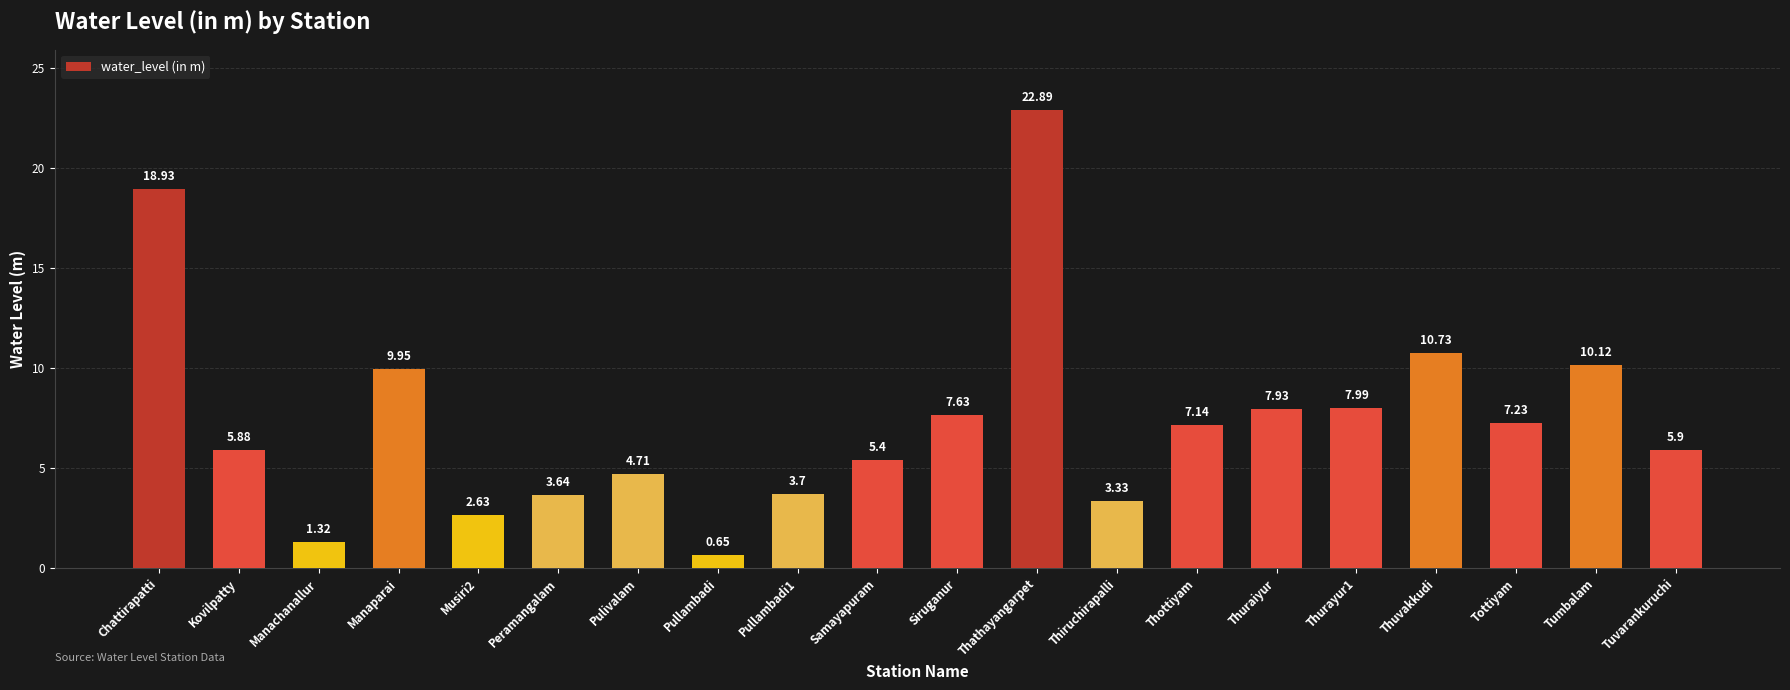

Is it true that the value at Tottiyam is 3.0?

False